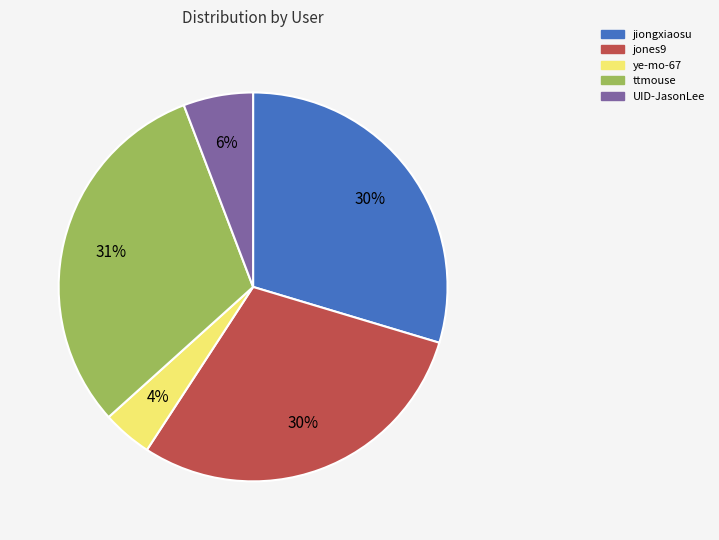

How many slices are in this pie chart?

5